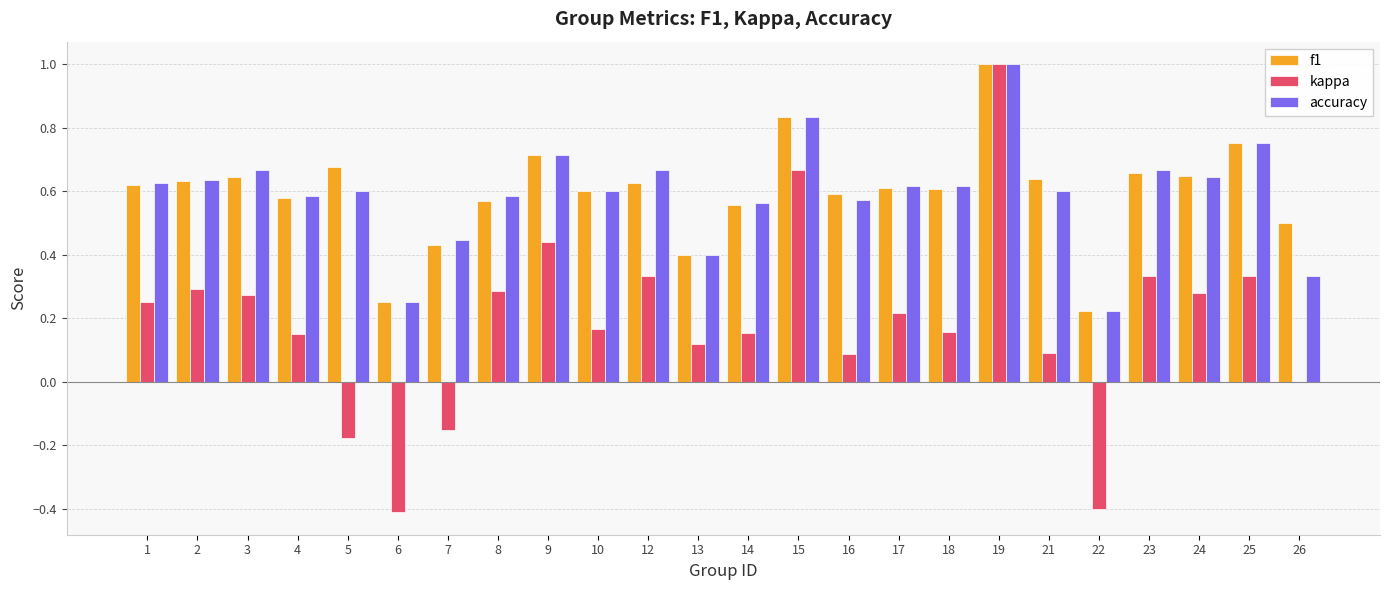

At which category is the sum across all series the highest?

19